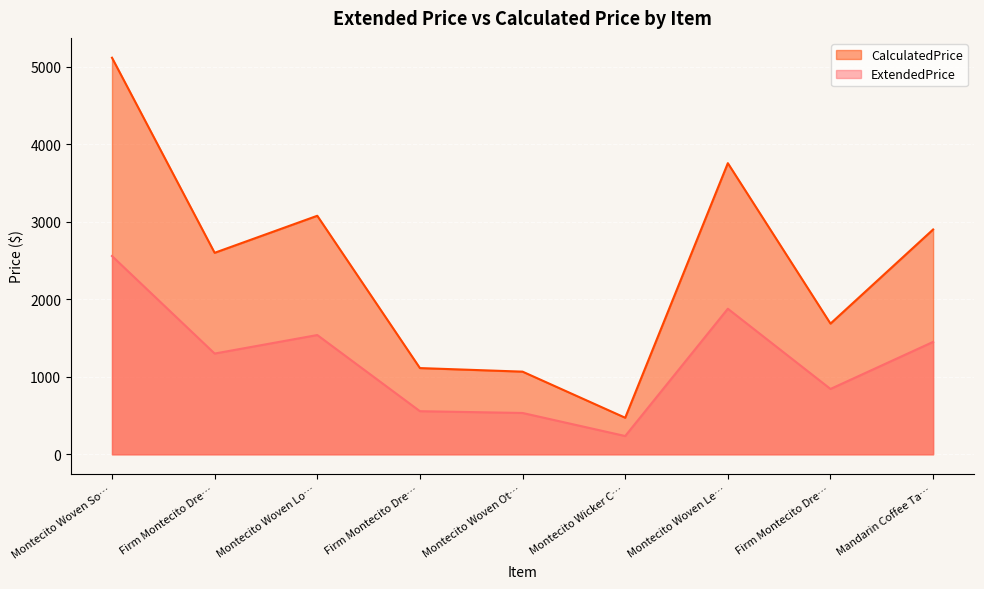

Does the chart display data point markers on the line(s)?

No